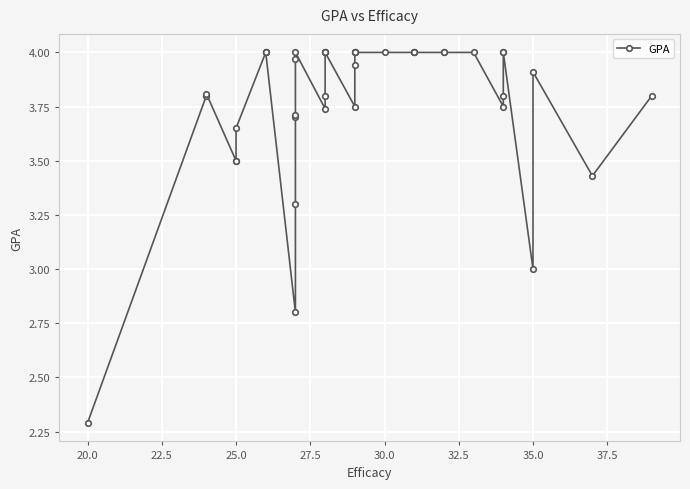

What is the greatest value displayed?

4.0